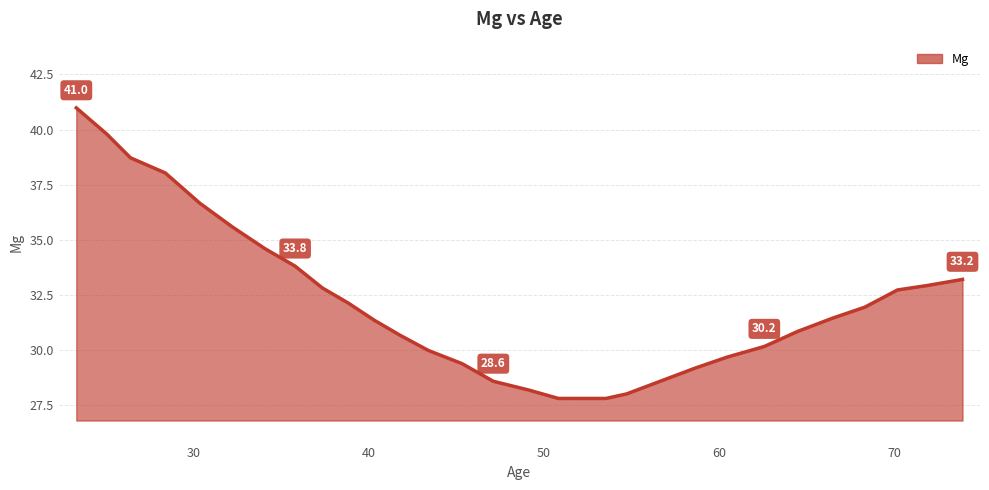

What is the difference between the maximum and minimum values?

13.2